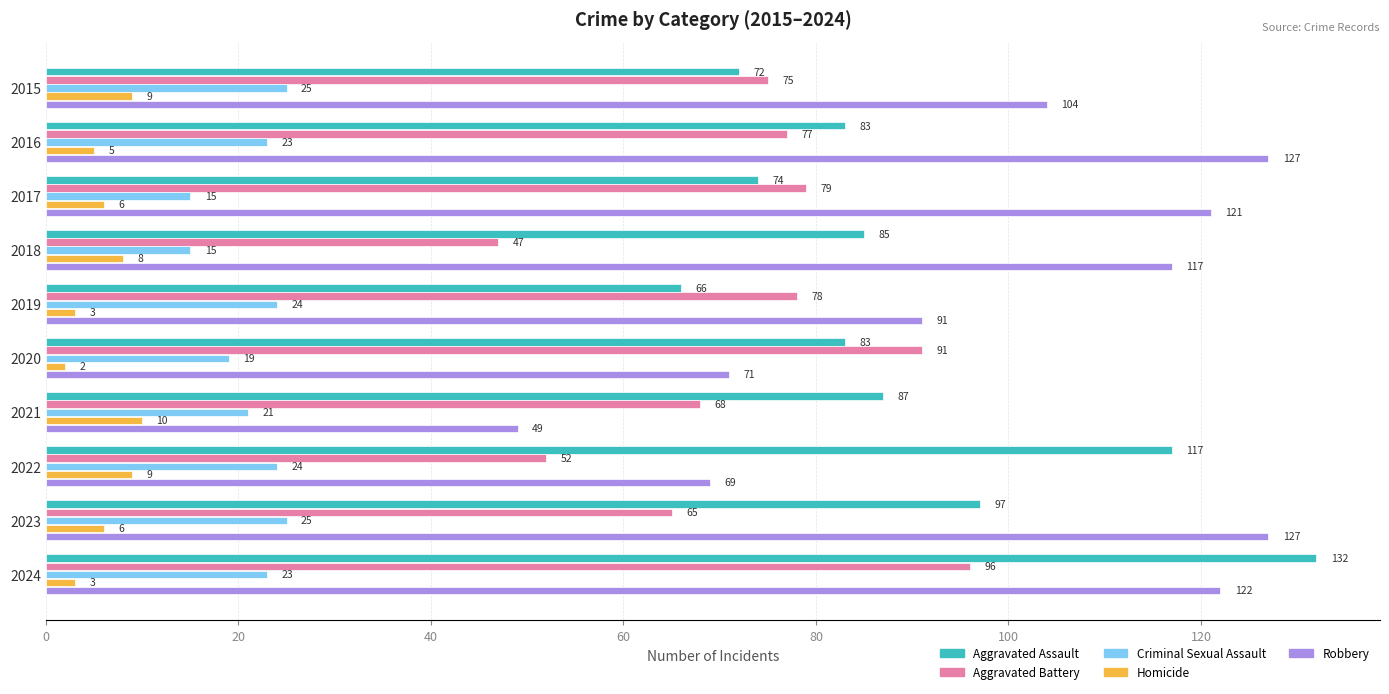

Which series has the widest spread of values?

Robbery